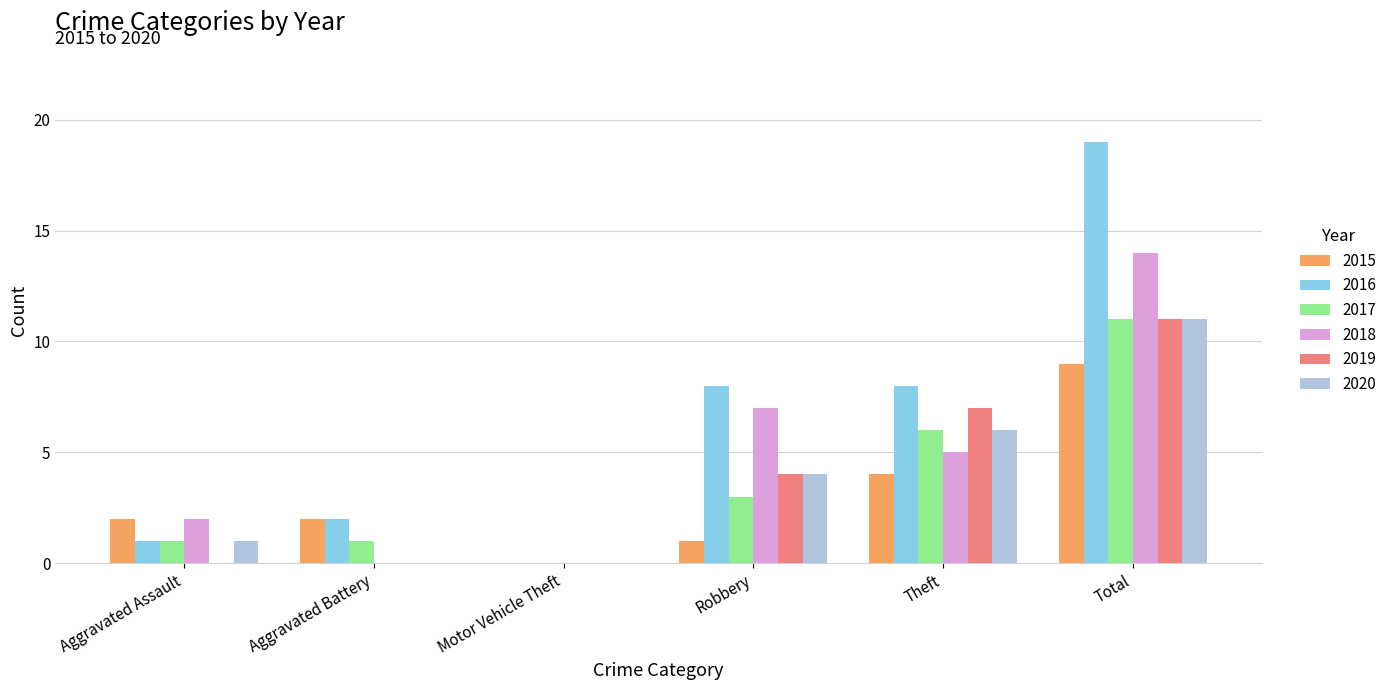

The value of 2018 at Motor Vehicle Theft is 0. True or false?

True